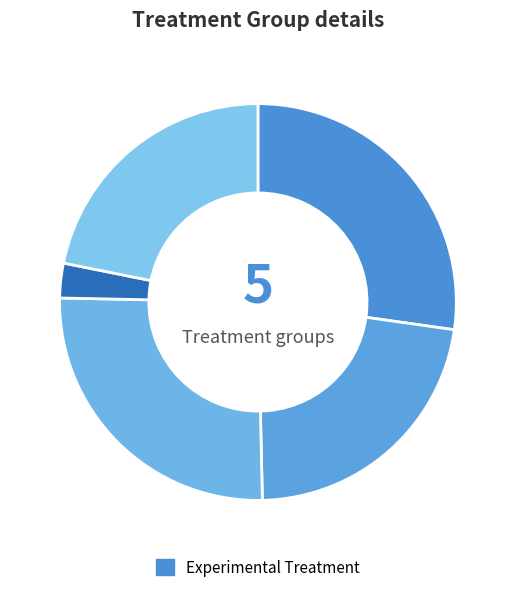

How many segments does this pie chart have?

5